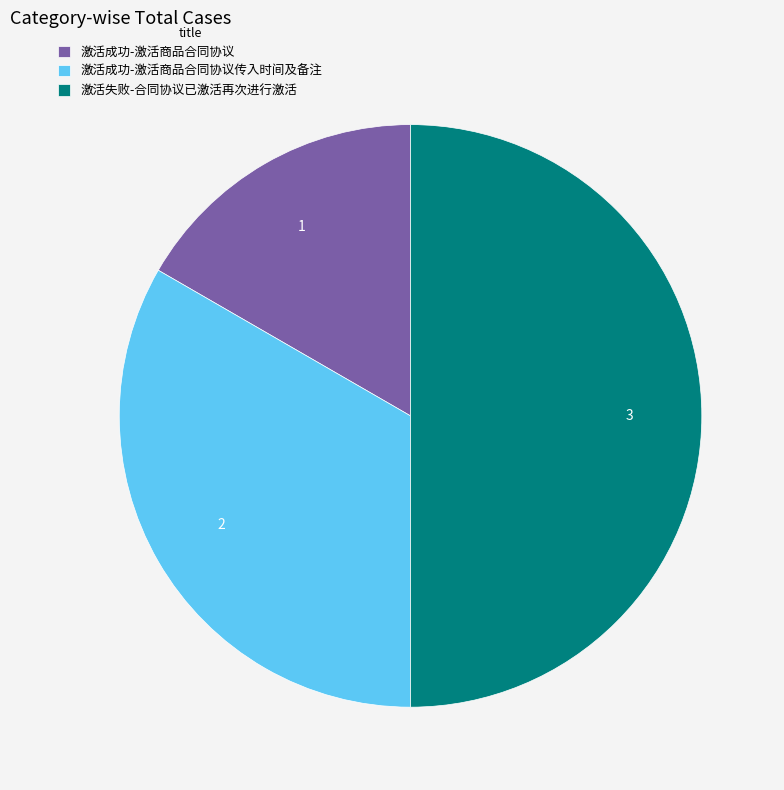

Which has a higher value, 激活成功-激活商品合同协议传入时间及备注 or 激活成功-激活商品合同协议?

激活成功-激活商品合同协议传入时间及备注